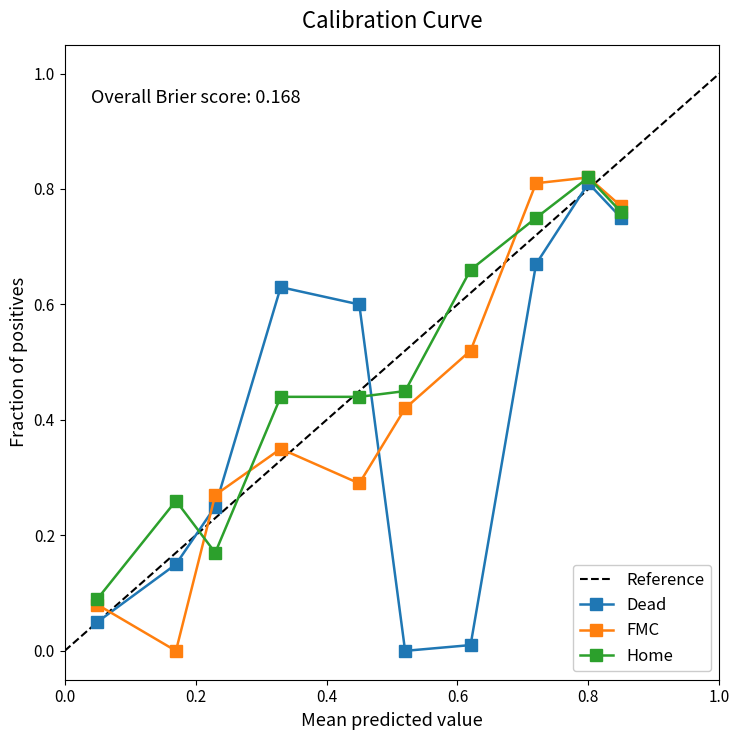

In FMC, how many points are higher than both neighbors (excluding endpoints)?

2